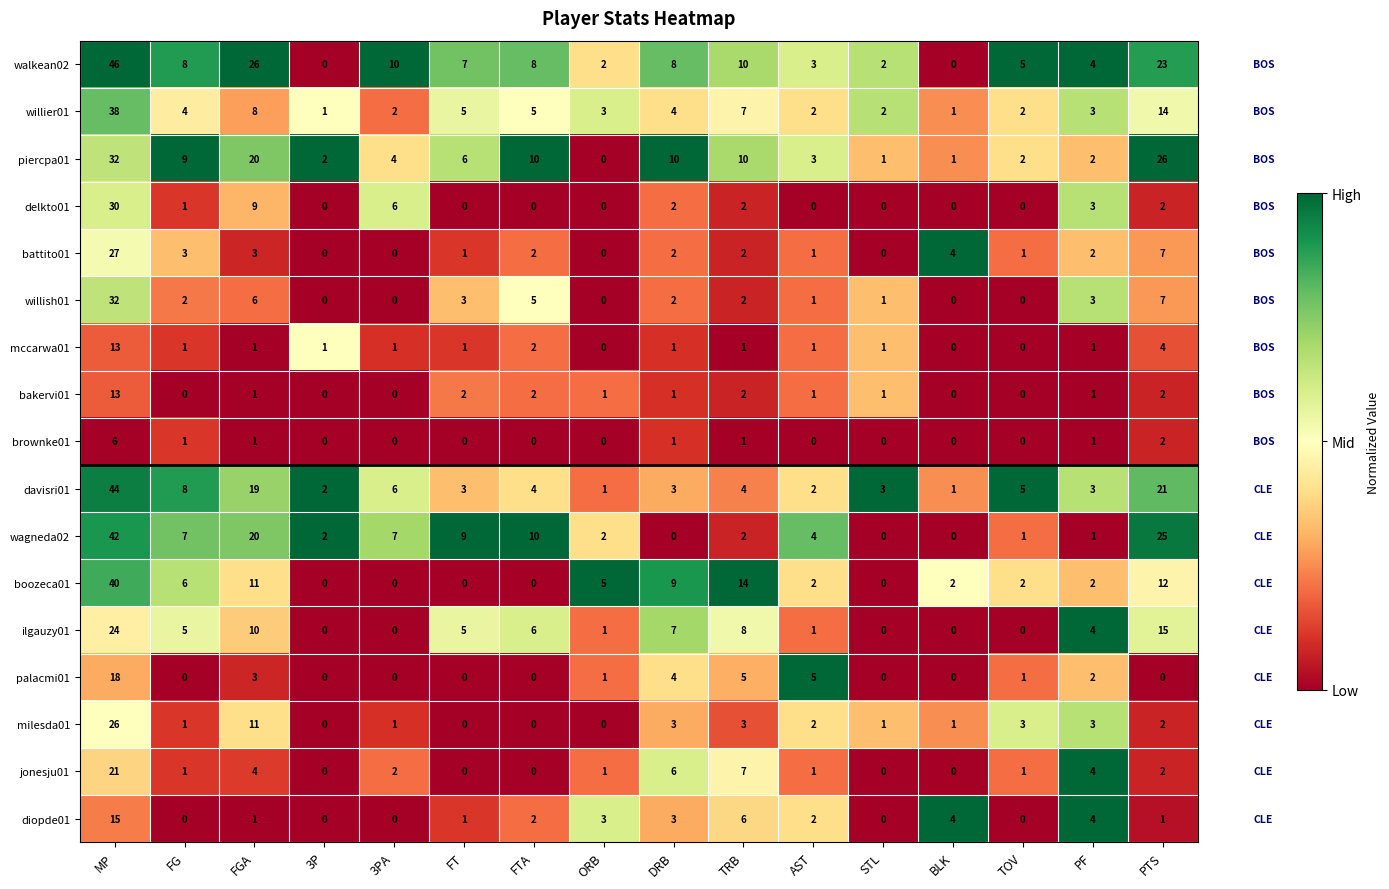

True or false: delkto01 has a value of 0 at ORB.

True